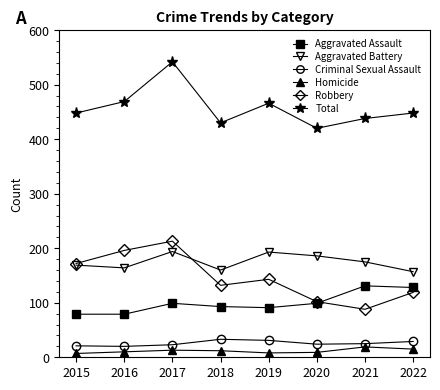

True or false: Aggravated Assault and Criminal Sexual Assault cross at least once.

False